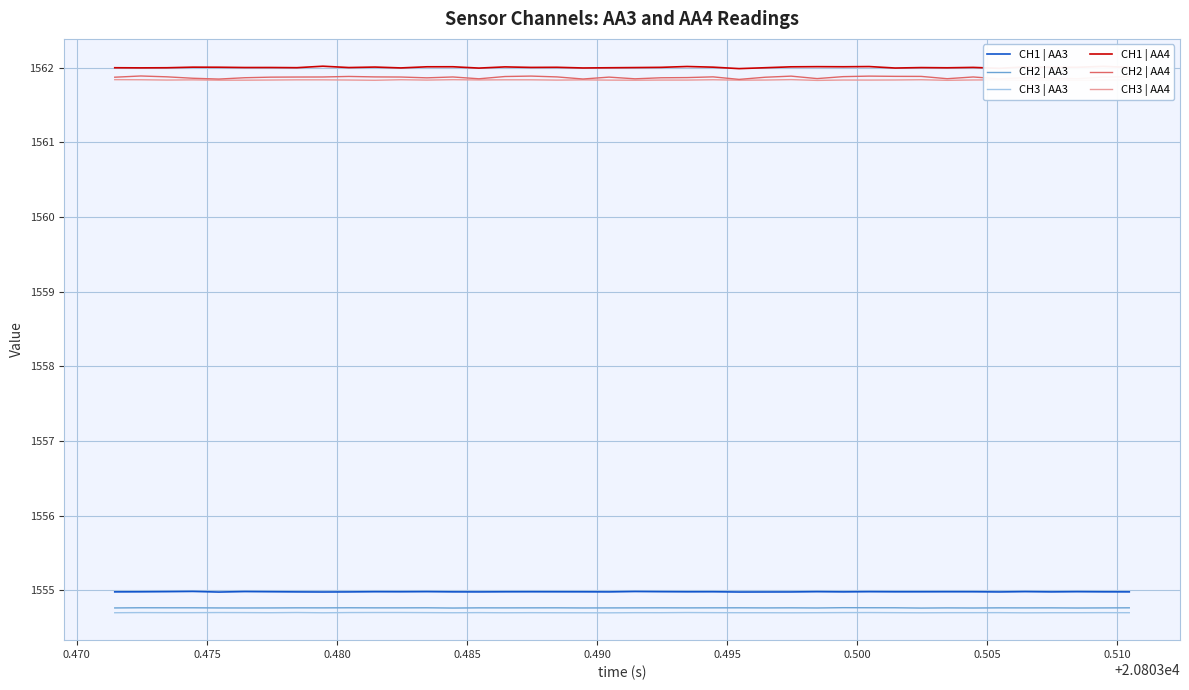

What is the maximum value shown in the chart?

1562.0